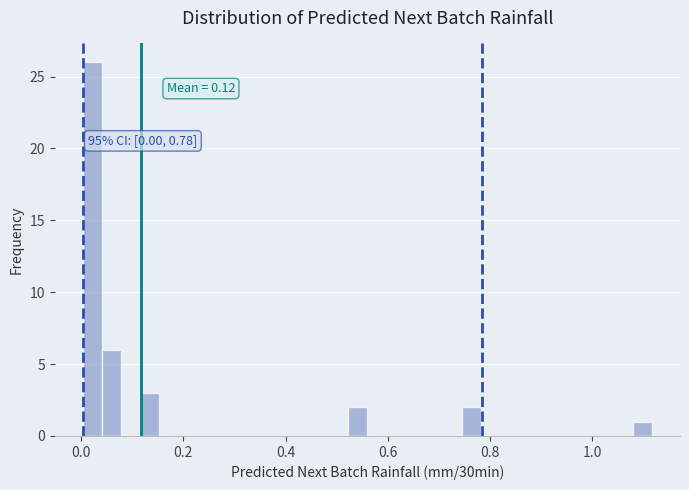

Around what value on the x-axis is the tallest bar? Give the approximate position of its centre, as read against the axis.

0.02